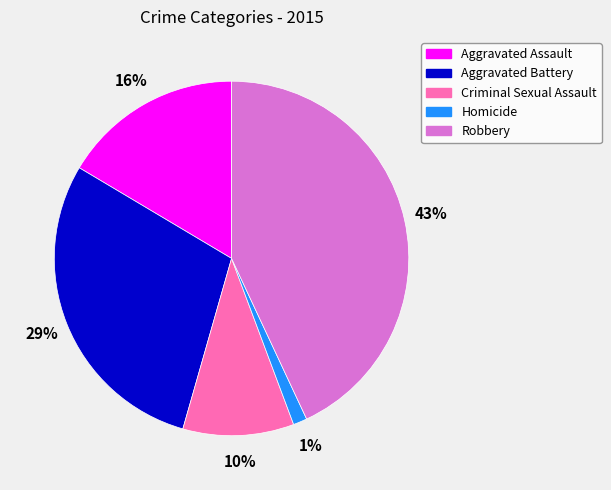

Rank the categories by value from lowest to highest.

Homicide, Criminal Sexual Assault, Aggravated Assault, Aggravated Battery, Robbery